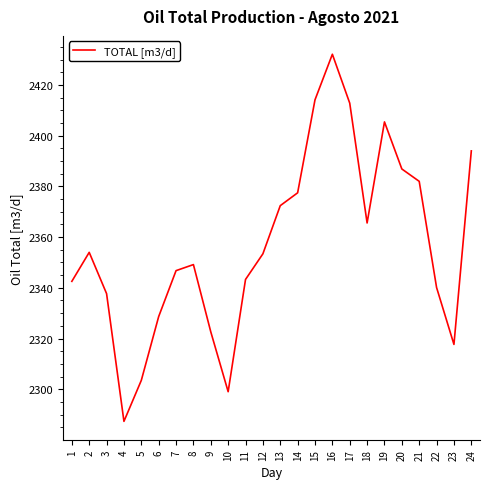

What is the minimum value shown in the chart?

2287.3